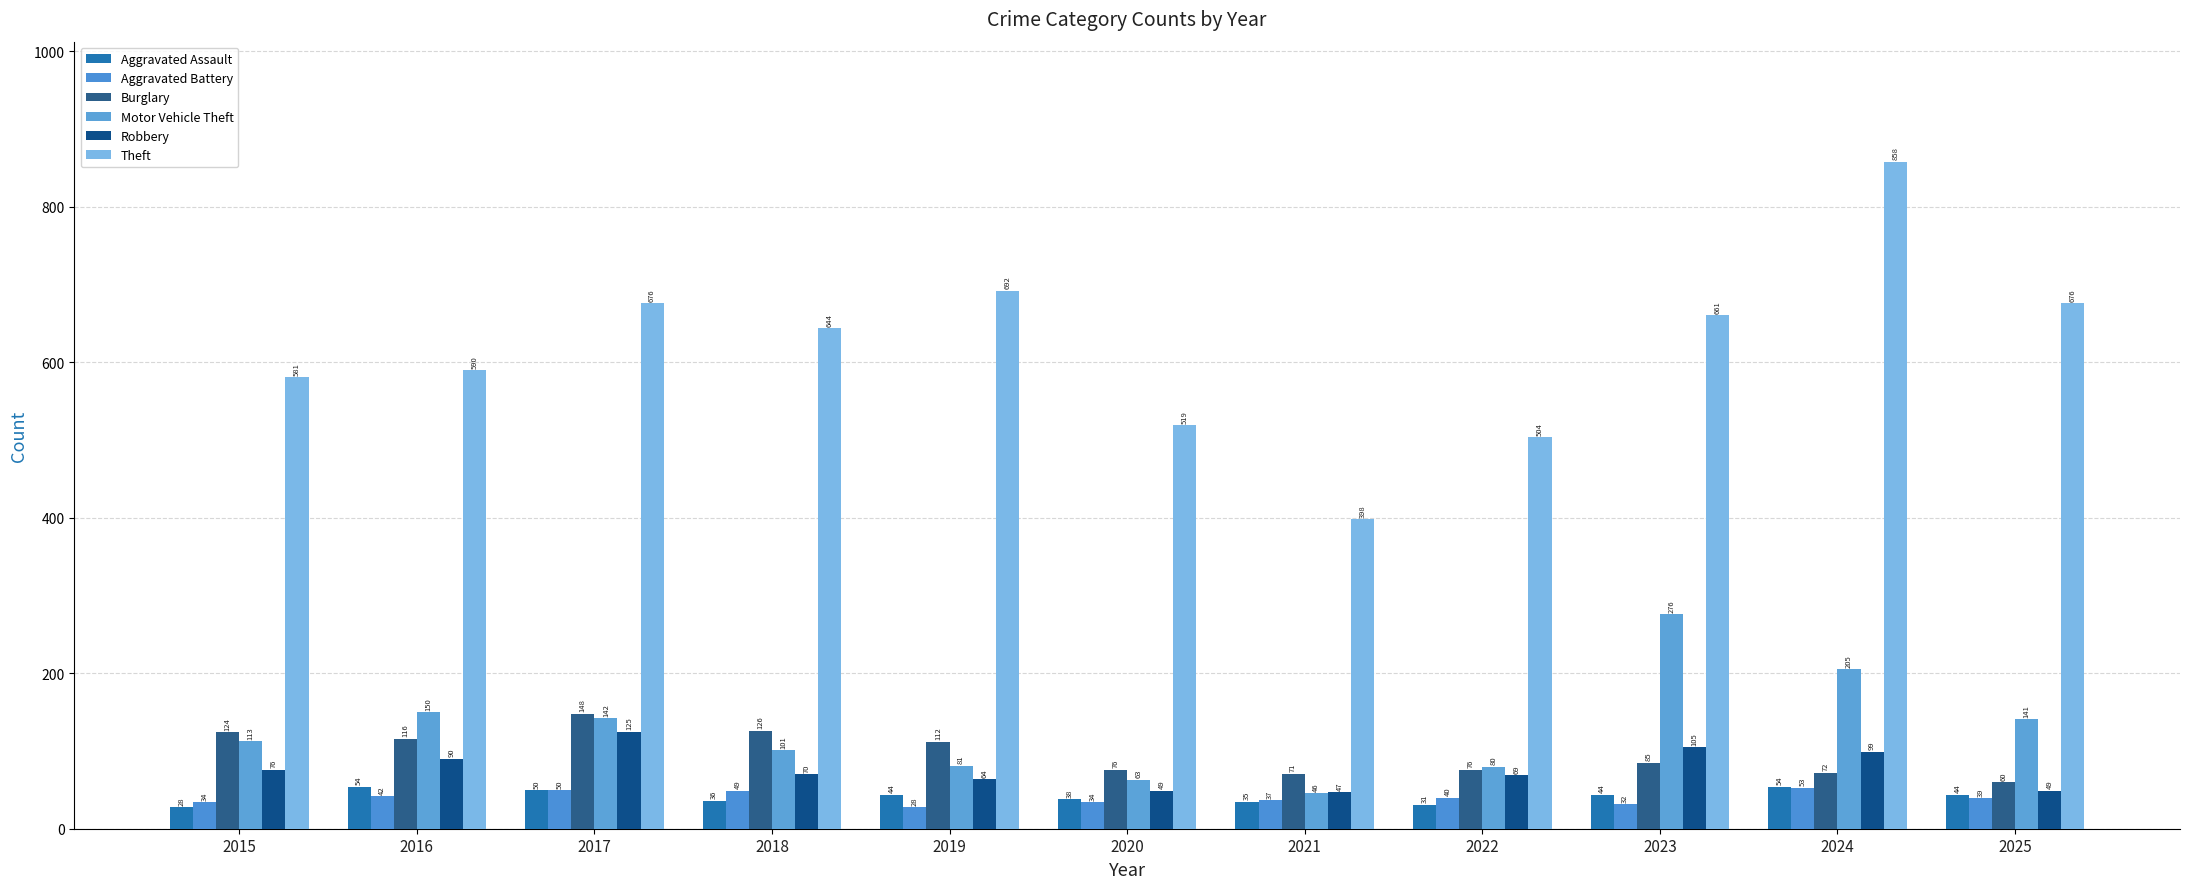

How many data points in Robbery are less than 70?

5